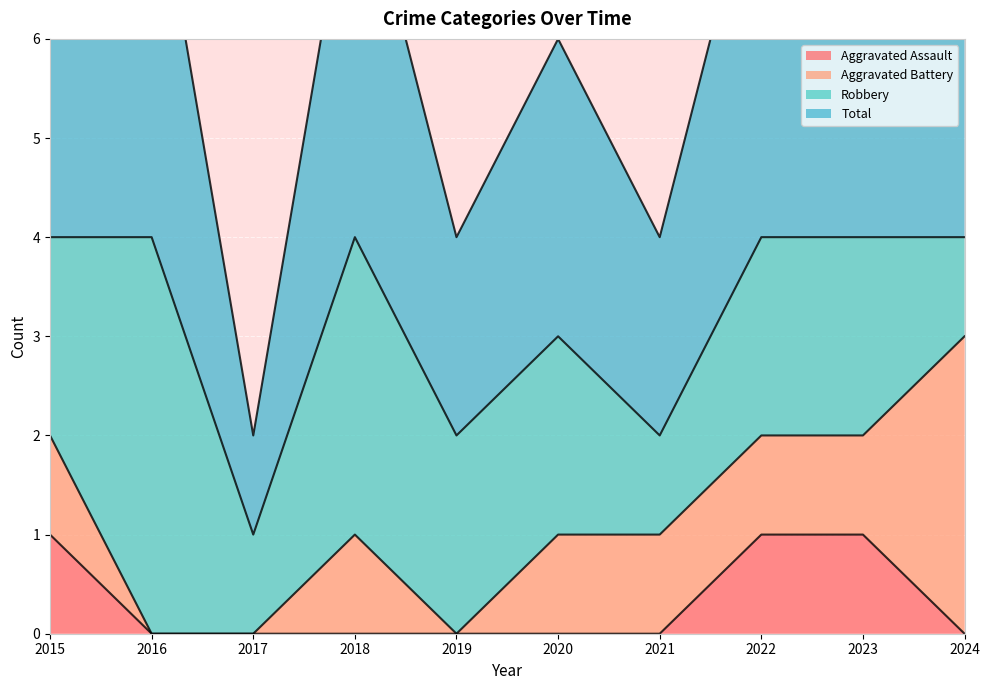

Between 2017 and 2018, which is larger?

2017